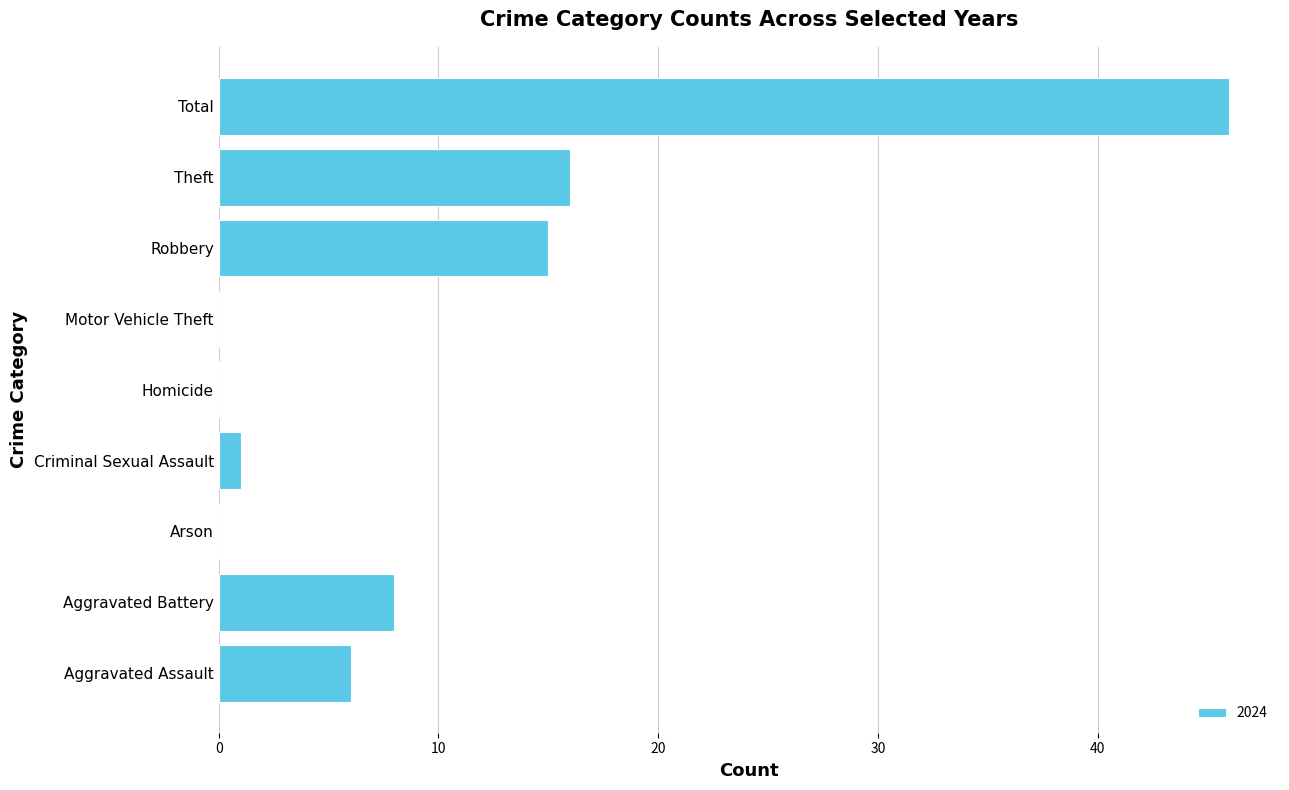

What is the maximum value shown in the chart?

46